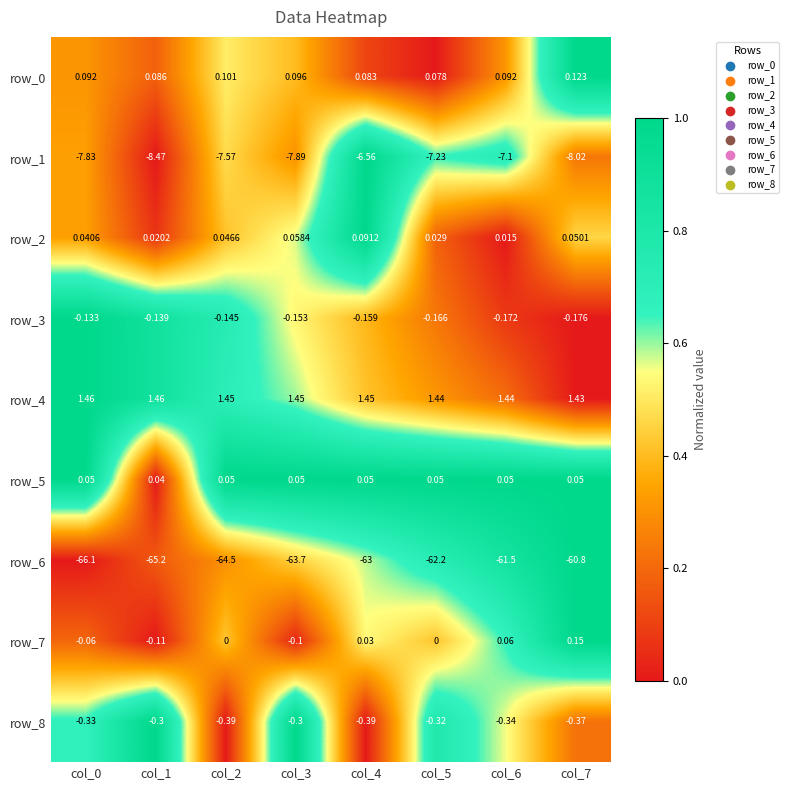

At which category is the sum across all series the highest?

col_6